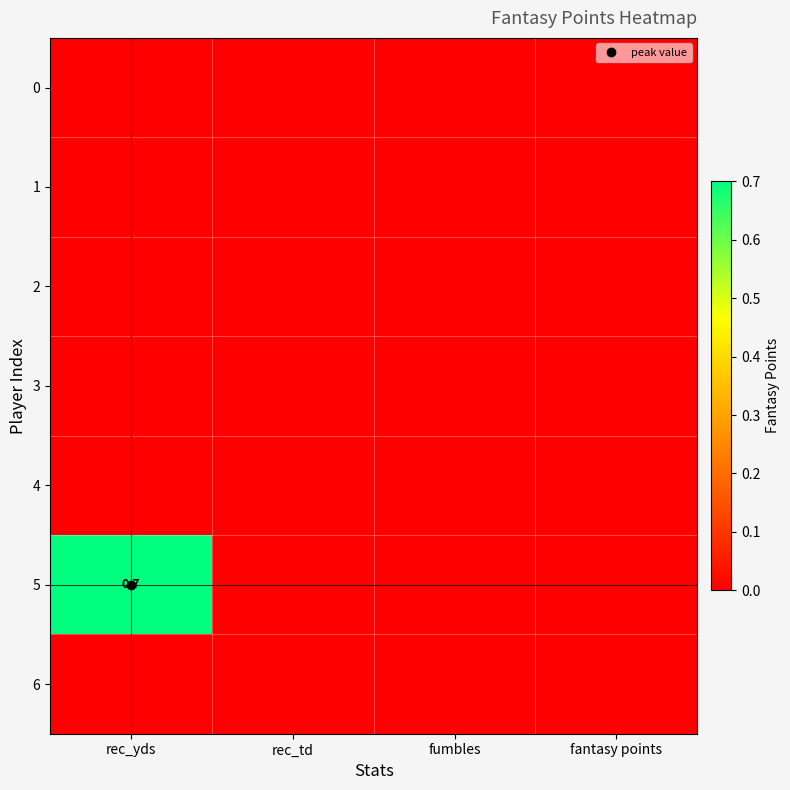

Which series has the largest total across all categories?

5